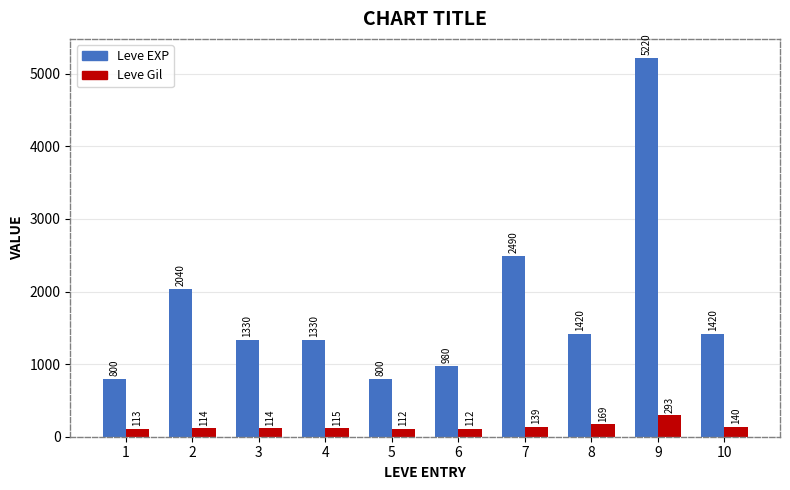

At how many categories does at least one series exceed 5051?

1